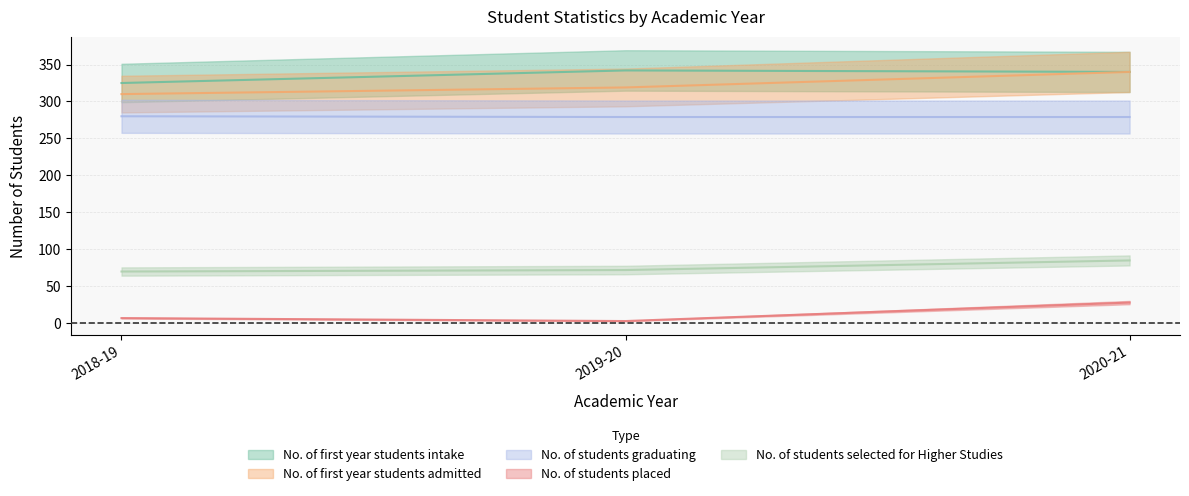

At which category does the chart reach its minimum across all series?

2019-20